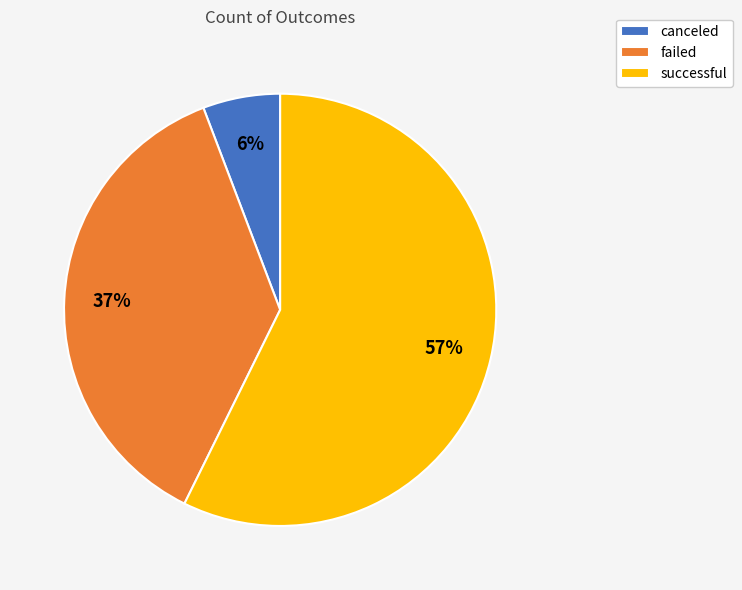

Which has a higher value, canceled or successful?

successful